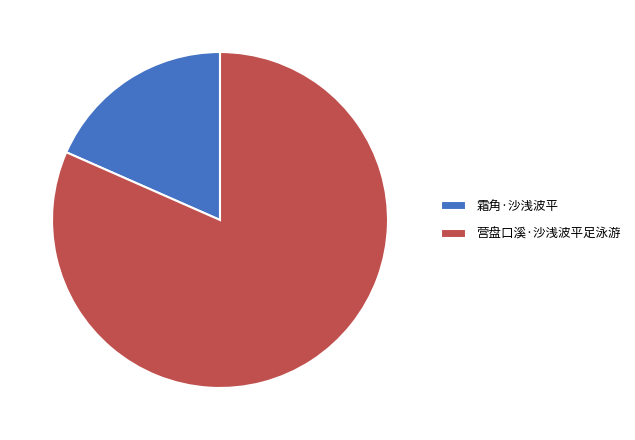

Does 霜角·沙浅波平 represent more than half of the total?

No